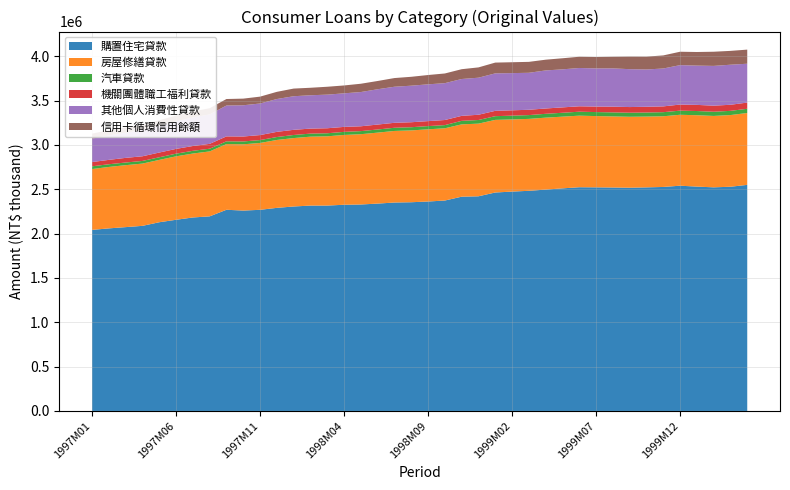

What is the label of the 4th point from the right?

2000M01